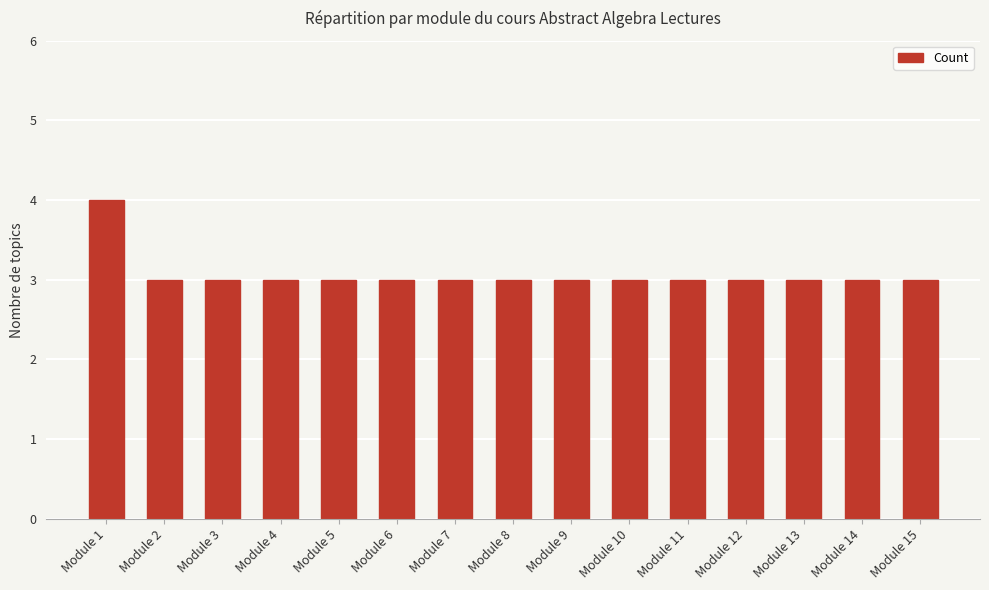

What is the sum of the values at Module 15 and Module 12?

6